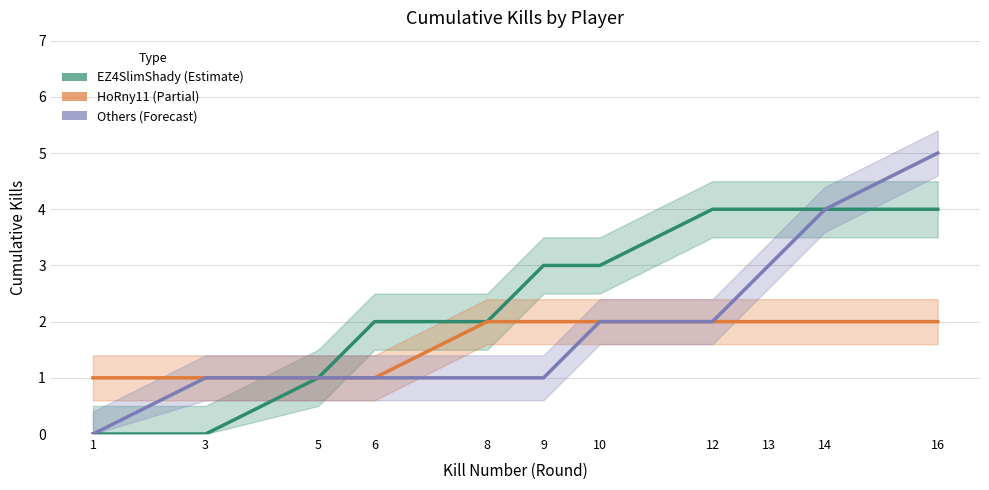

Count the number of categories in the chart.

11